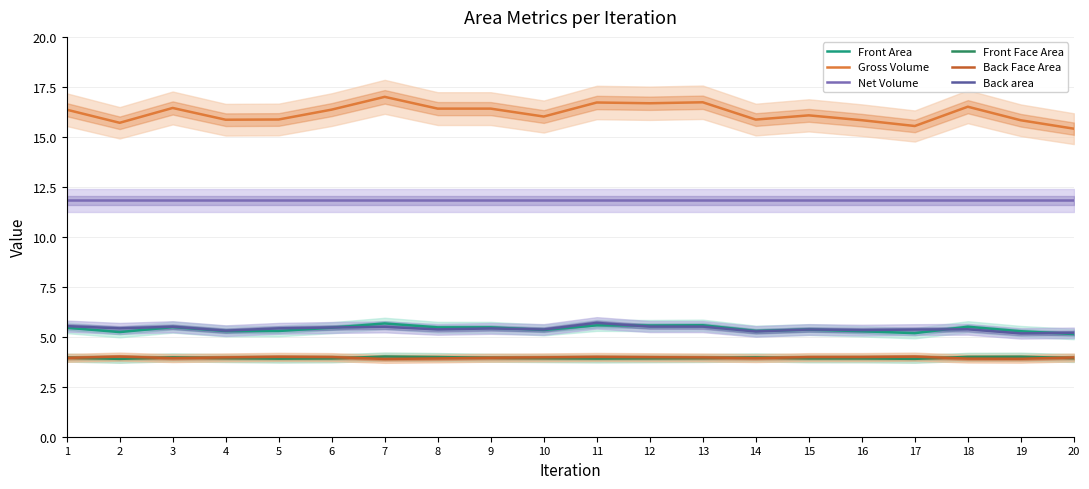

Is it true that Front Face Area equals 2.5 at 20?

False